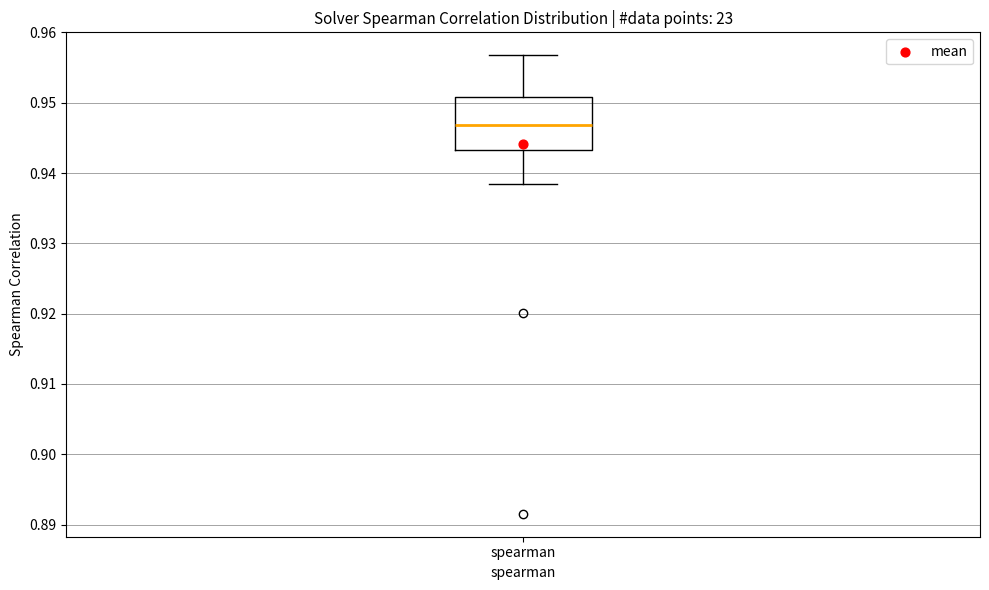

Where is the upper edge of the box for spearman on the y-axis? The values are not printed on the chart, so give them approximately, as read against the axis.

0.951